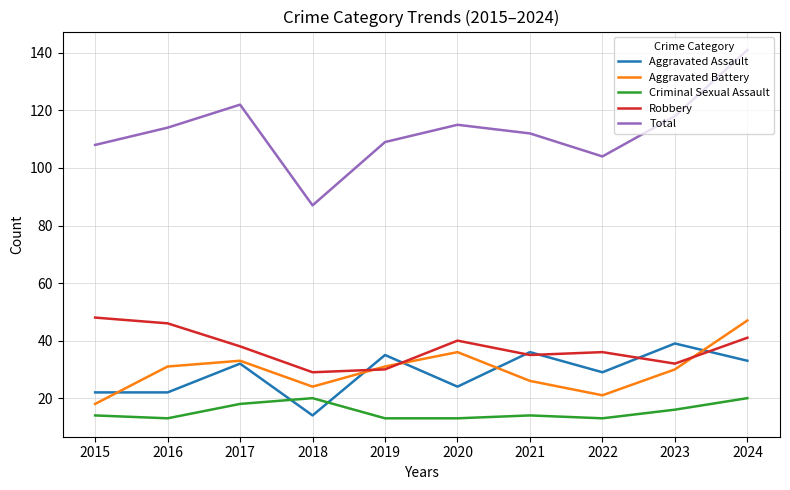

At which label is Criminal Sexual Assault closest to 16?

2023